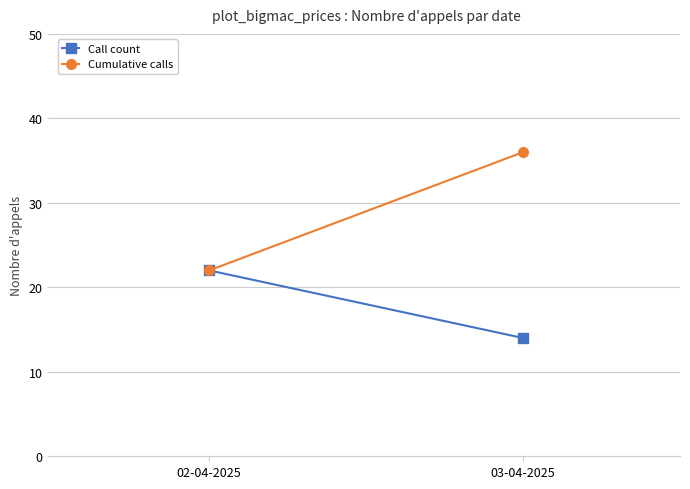

What is the average value of the Cumulative calls series?

29